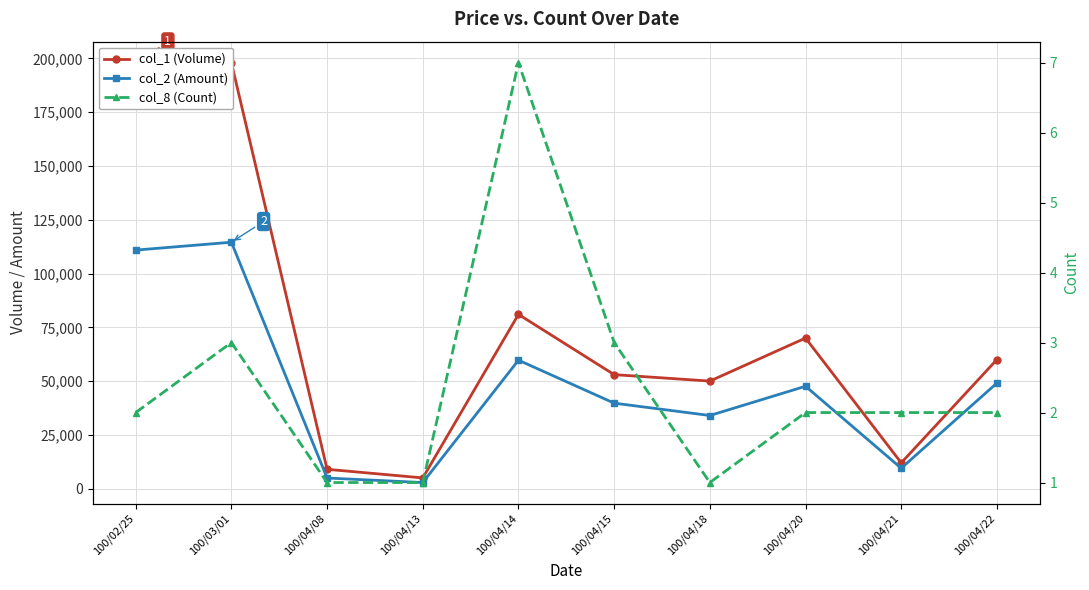

True or false: col_1 (Volume) and col_8 (Count) cross at least once.

False